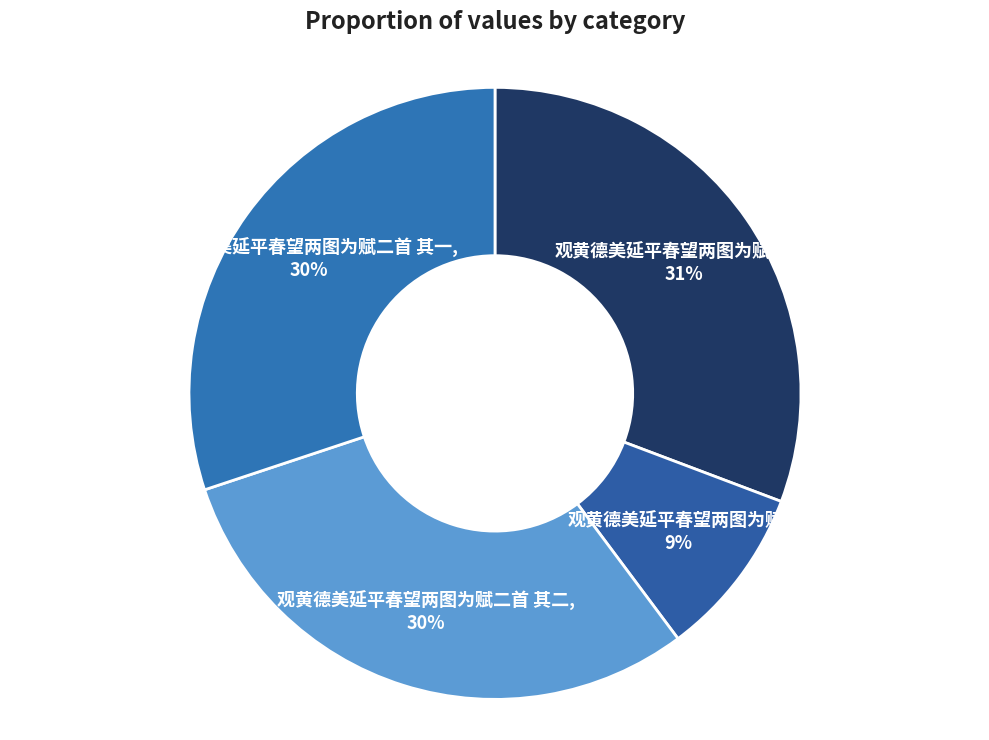

Is there any slice that represents more than half of the pie?

No